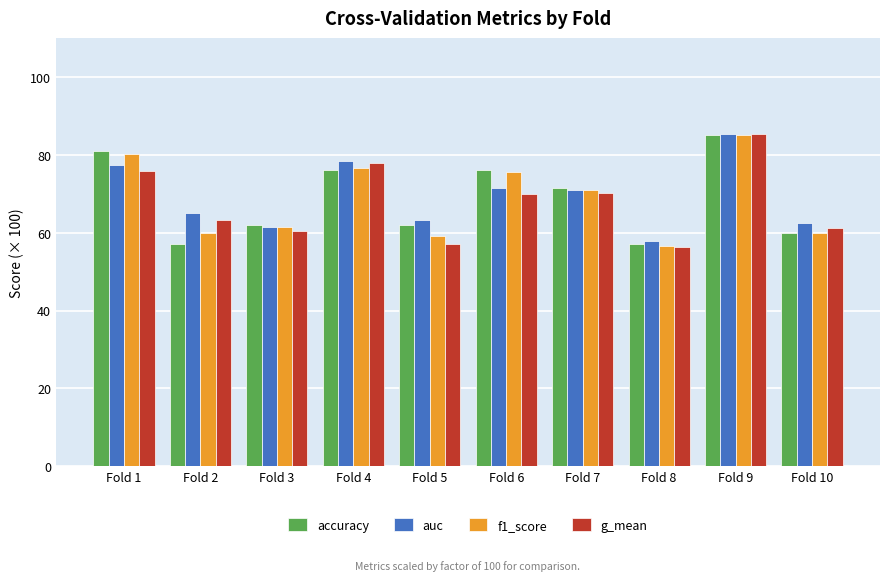

Count the number of categories in the chart.

10